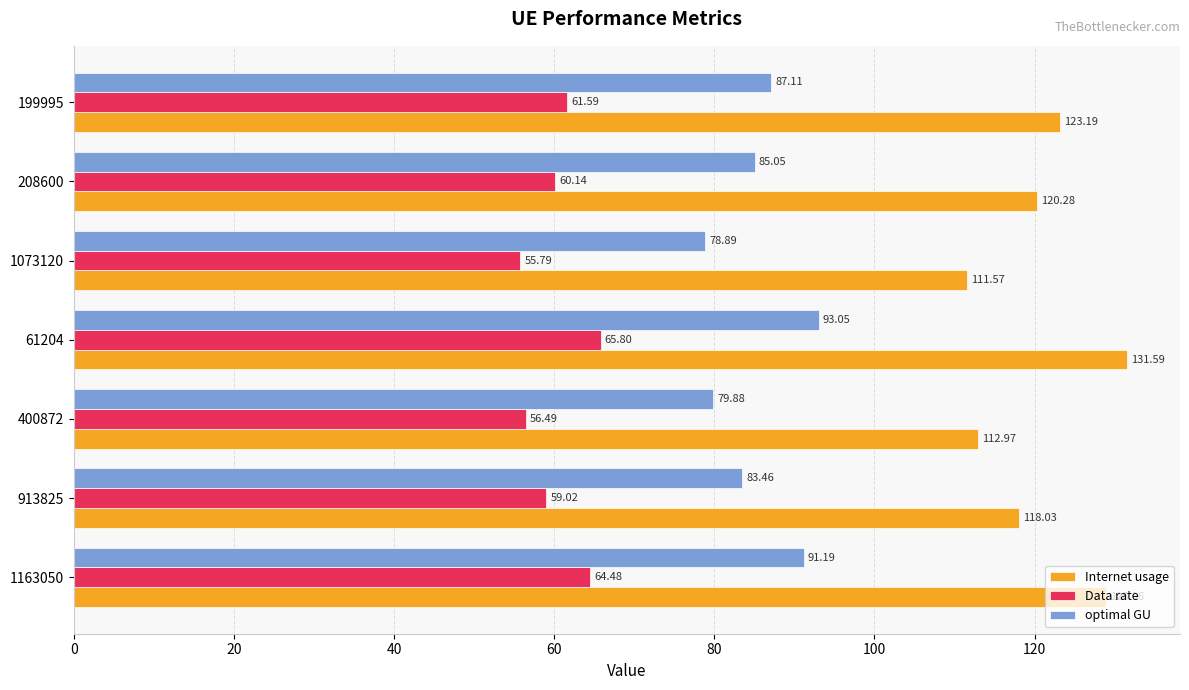

Which series has the widest spread of values?

Internet usage